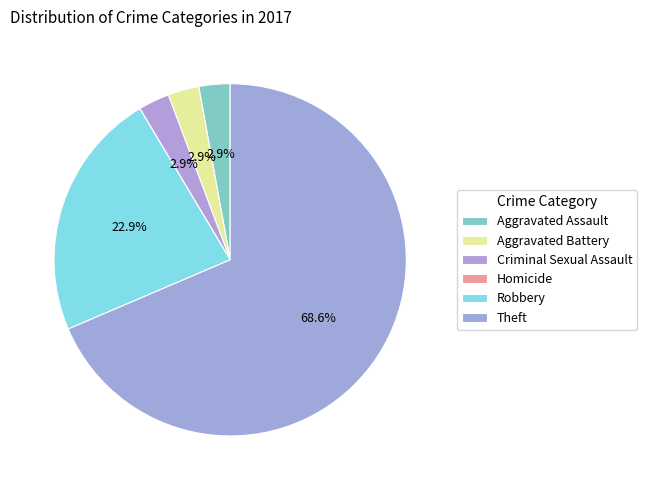

To the nearest percent, what portion does Aggravated Assault represent?

3%